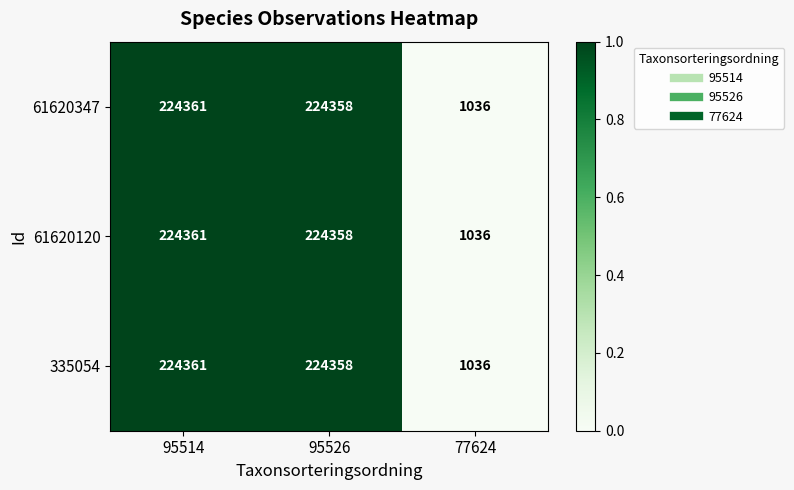

Reading left to right, what are all the values shown in this chart?

61620347: 224361	224358	1036
61620120: 224361	224358	1036
335054: 224361	224358	1036